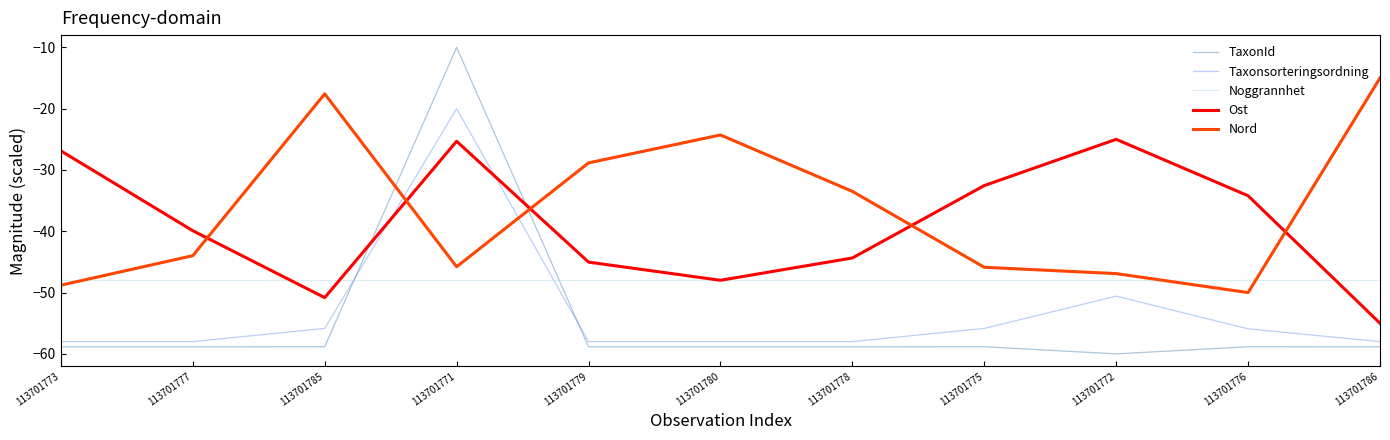

At which category is the sum across all series the highest?

113701771